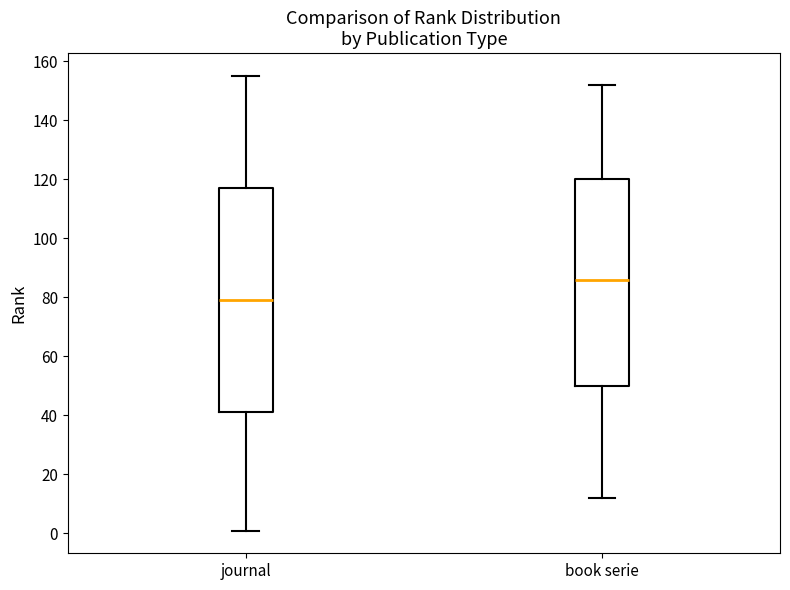

Reading left to right, read every box against the y-axis: the position of its median line, the range the box covers, and the ends of its whiskers. The values are not printed on the chart, so give them approximately, as read against the axis.

journal: median 80, box 42 to 118, whiskers 2 to 156
book serie: median 86, box 50 to 120, whiskers 12 to 152